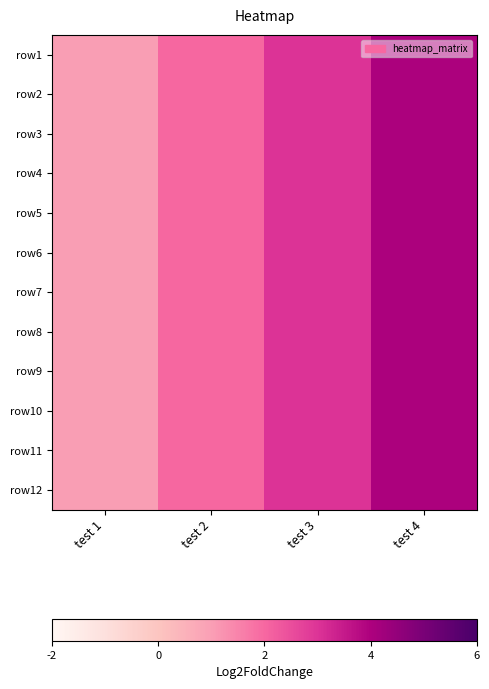

Which label corresponds to the largest value in the chart?

test 4